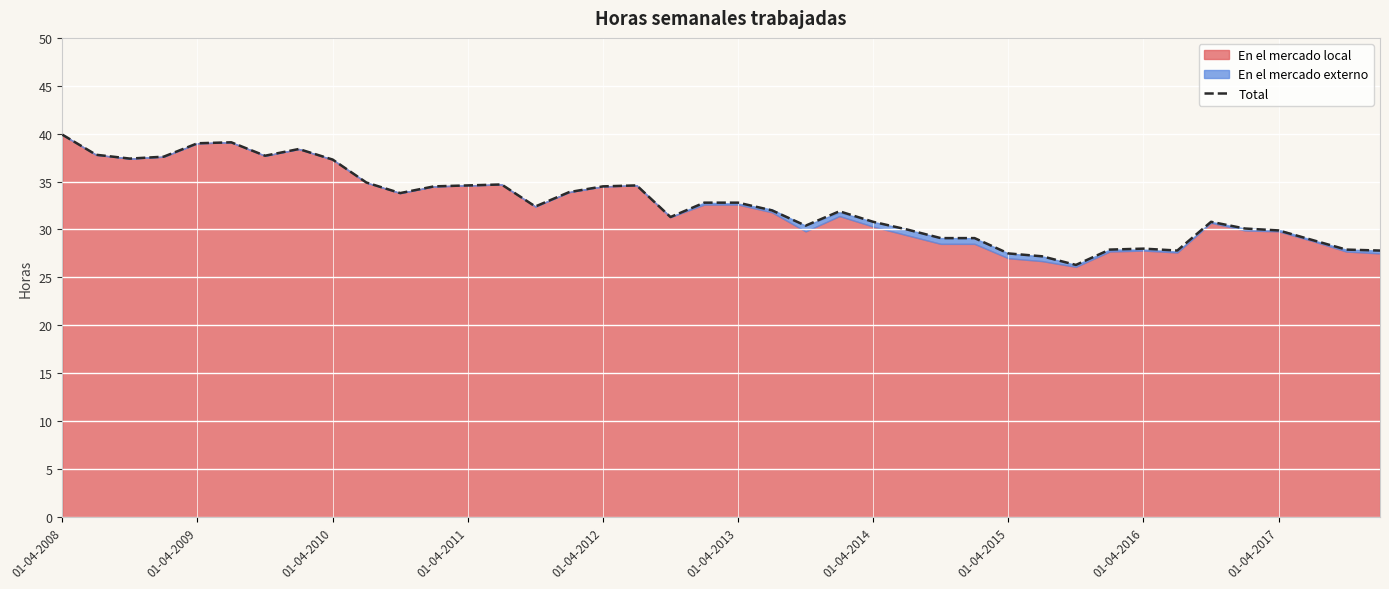

At which label is the value closest to 33?

19